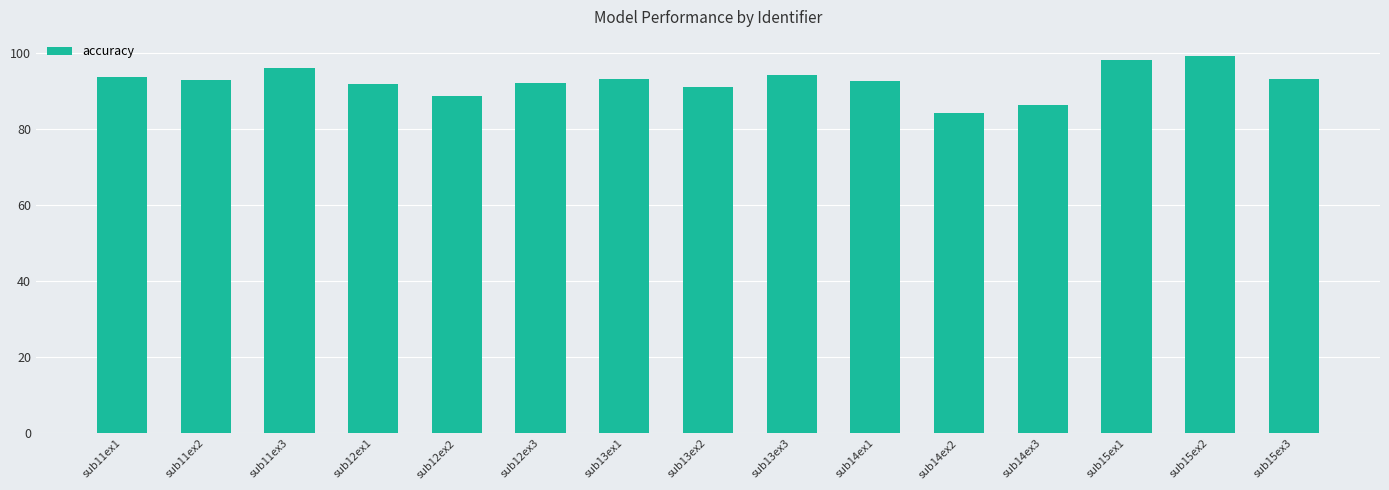

How many distinct data groups are displayed?

1